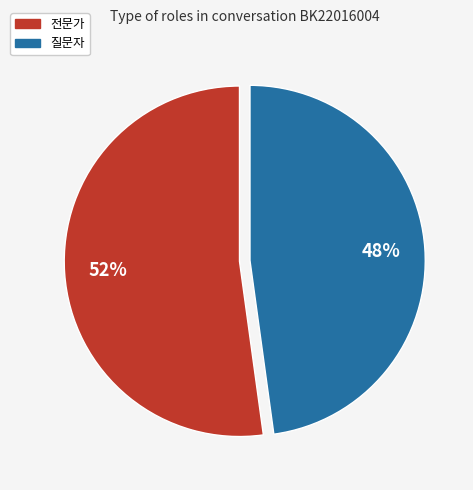

Which category has the smallest portion of the pie?

질문자